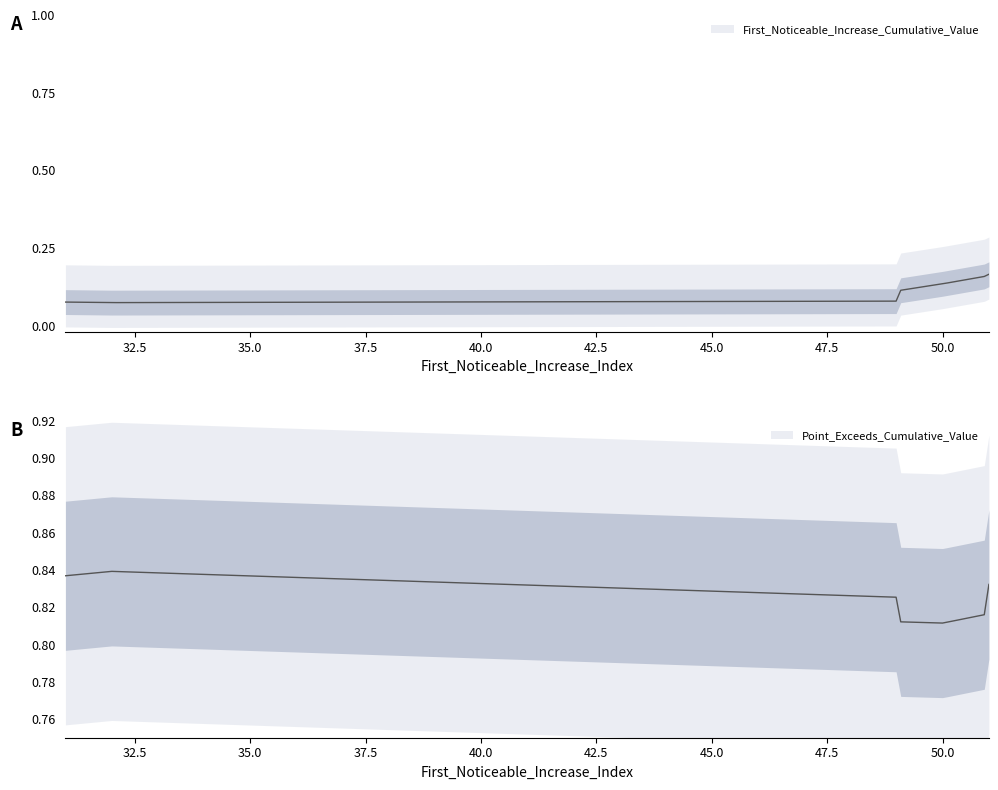

What are all the series names shown in the legend?

First_Noticeable_Increase_Cumulative_Value, Point_Exceeds_Cumulative_Value